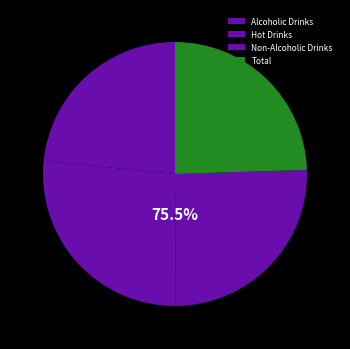

Combined, what portion of the pie is Alcoholic Drinks and Total?

47.9%